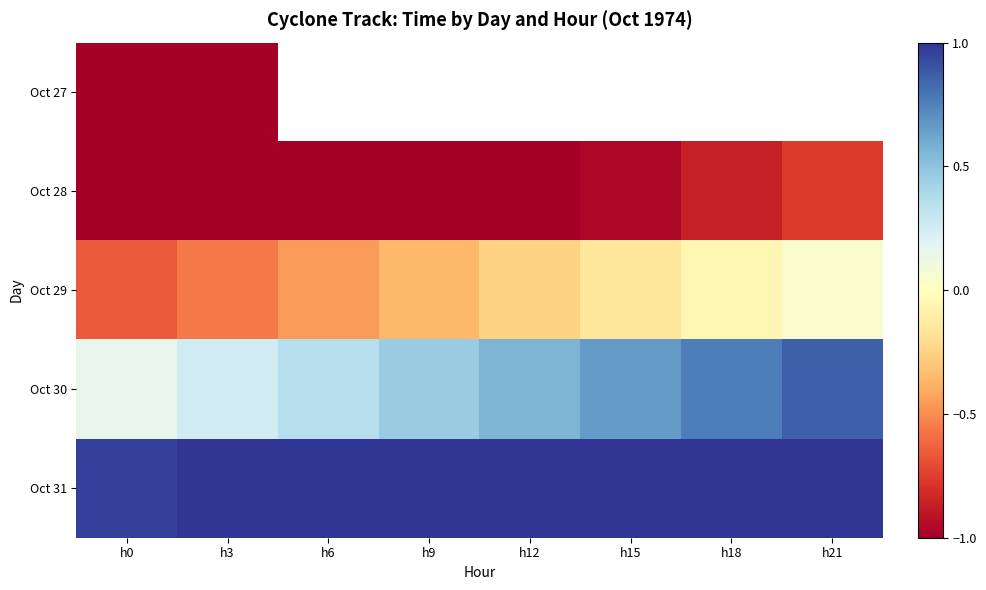

Which series has the widest spread of values?

Oct 29